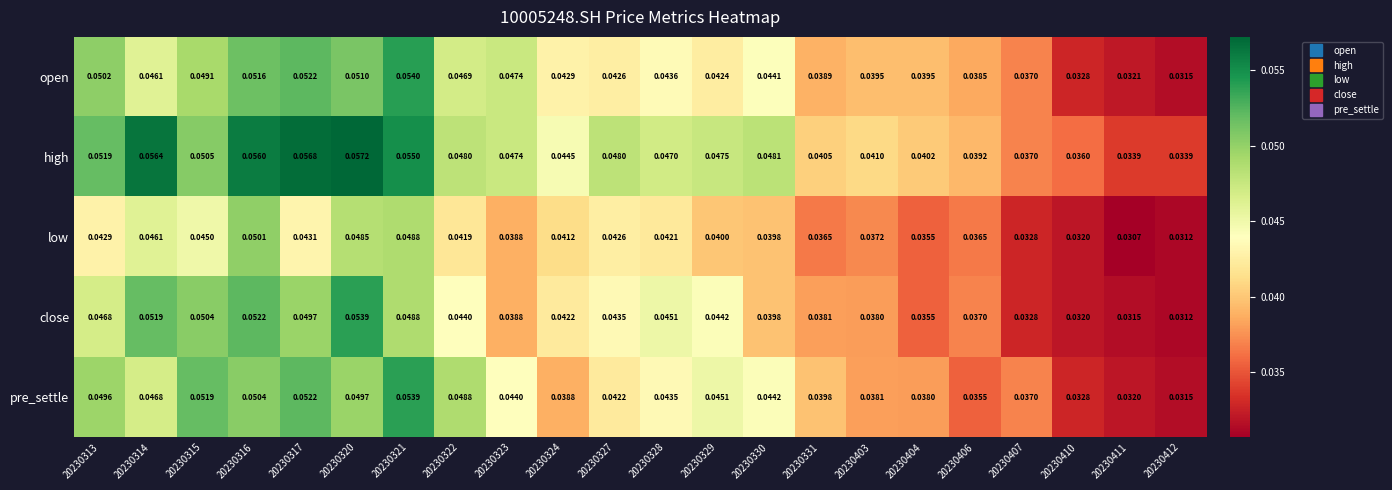

At which category does the chart reach its minimum across all series?

20230411